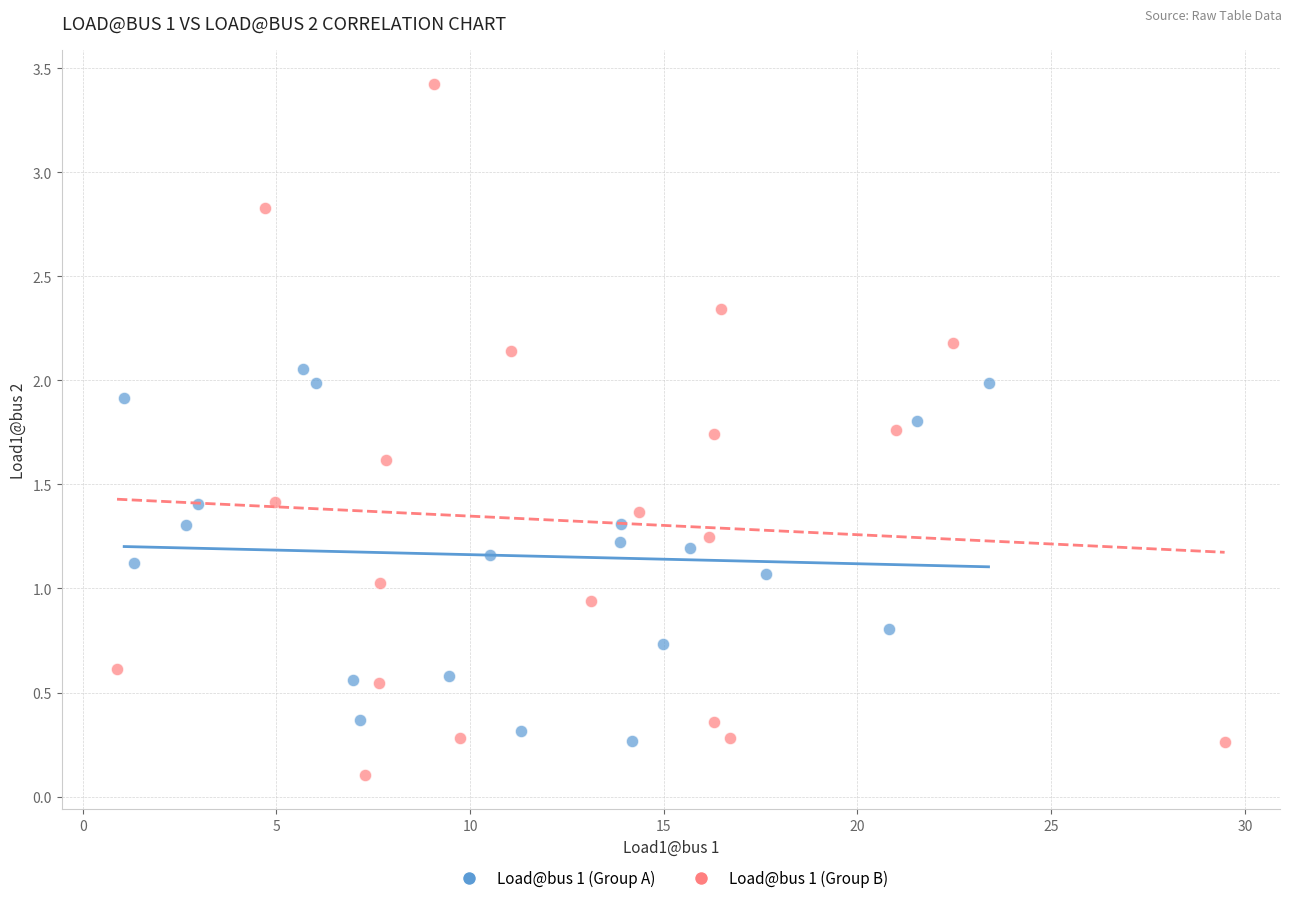

Which series reaches the minimum Y coordinate?

Load@bus 1 (Group B)